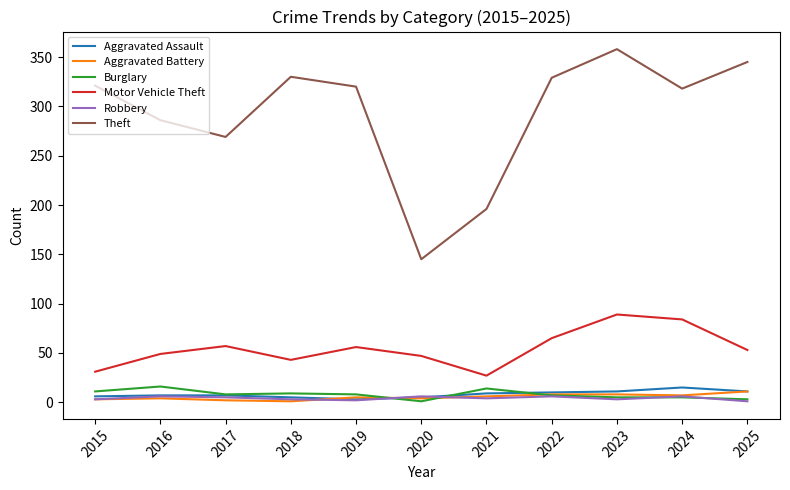

True or false: Motor Vehicle Theft has a value of 37 at 2024.

False